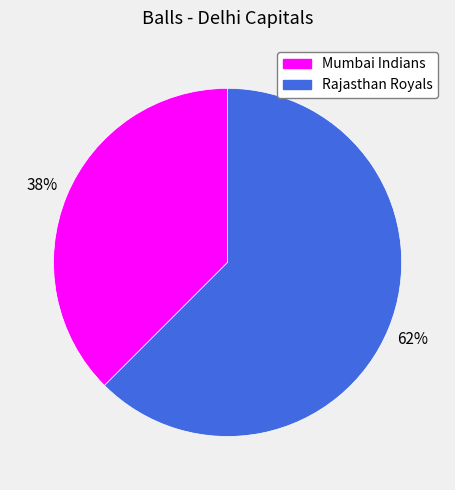

Approximately how many times larger is the value at Mumbai Indians compared to Rajasthan Royals?

0.6